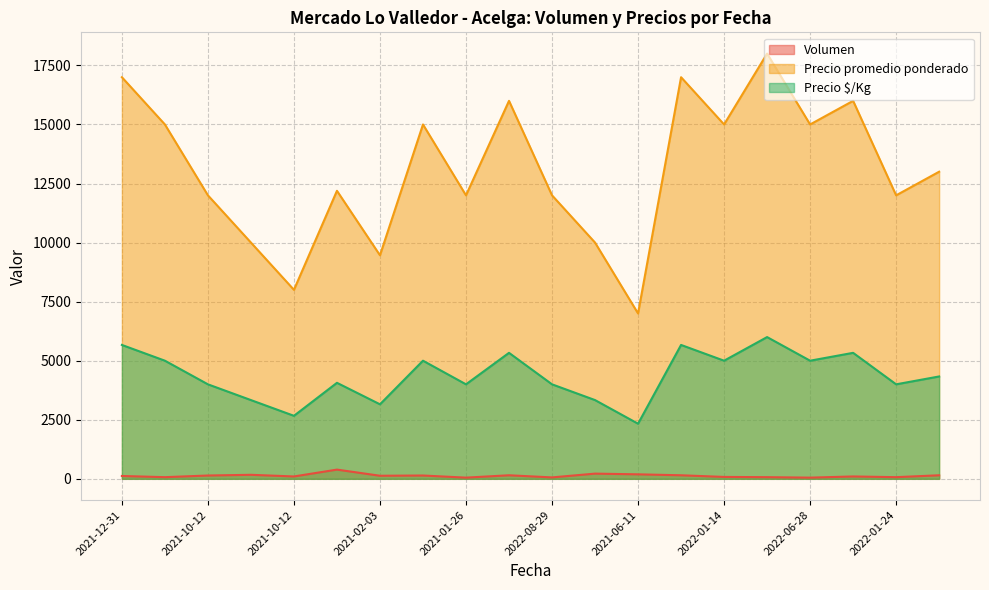

What is the label of the 2nd point from the right?

2022-01-24